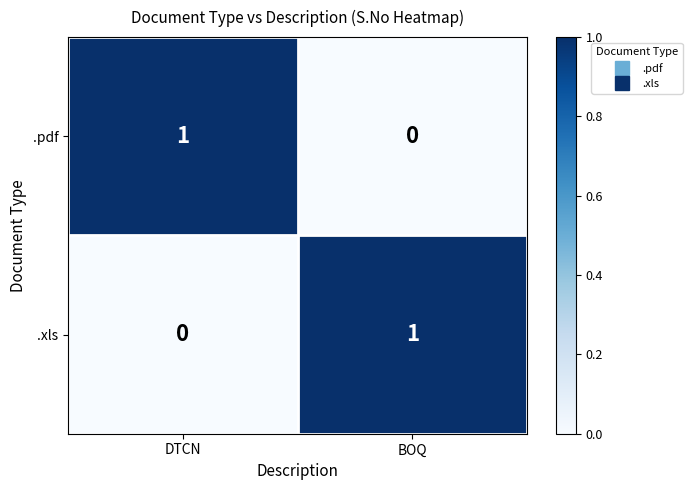

What is the difference between the highest and lowest values at DTCN?

1